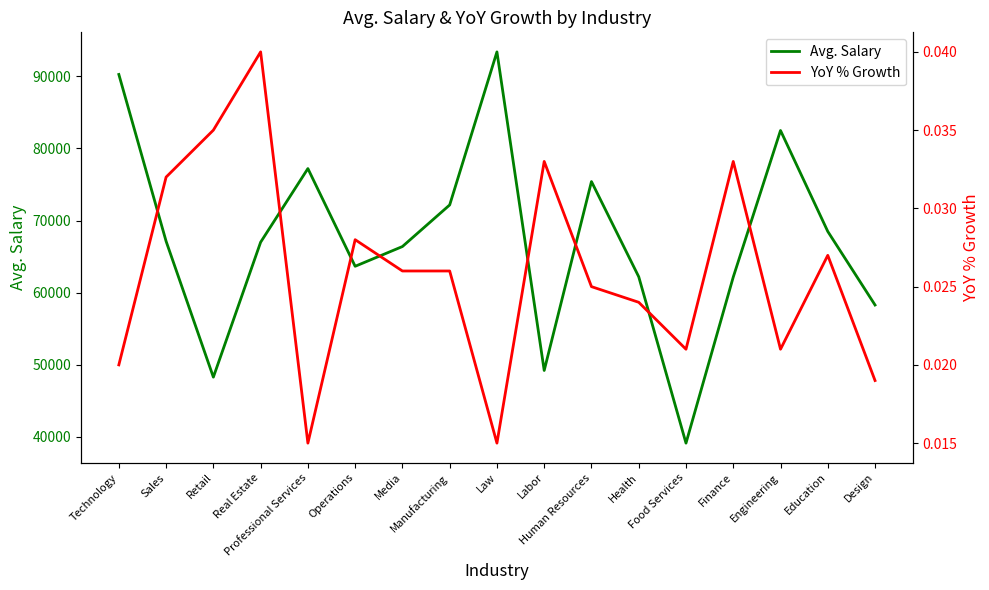

At how many categories does at least one series exceed 28649?

17